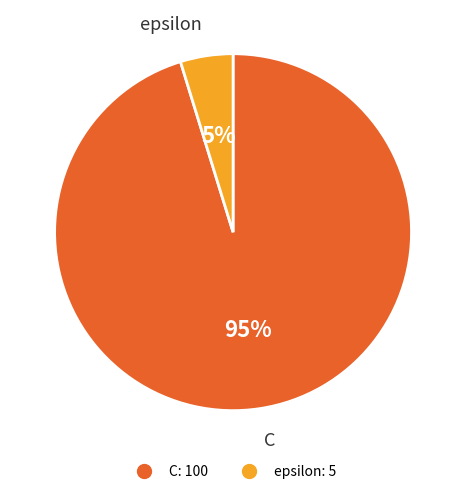

Which has a higher value, epsilon or C?

C